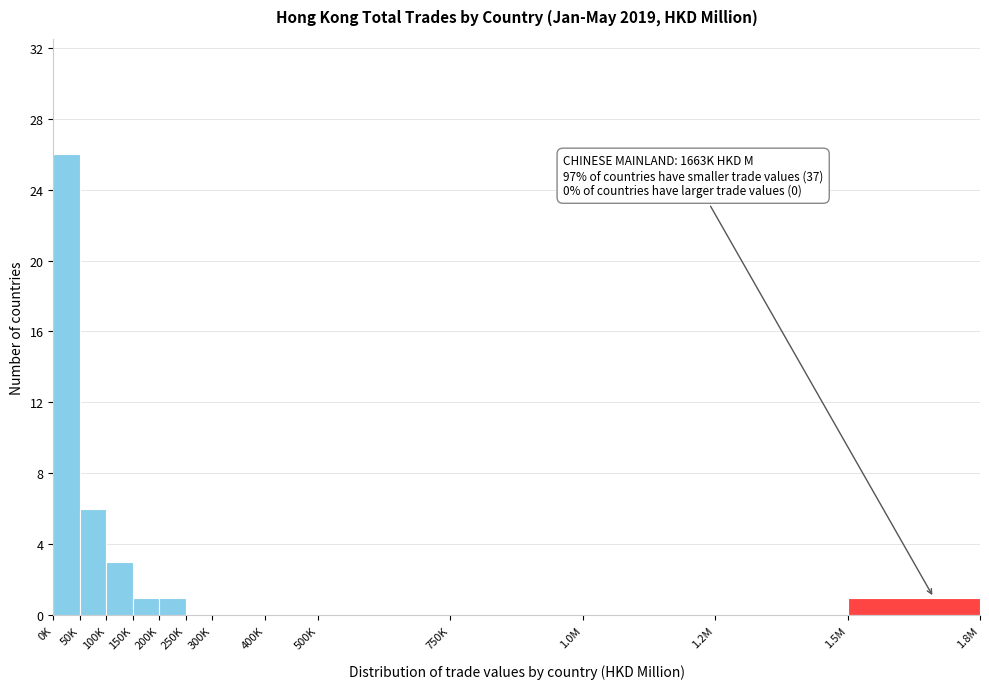

Reading left to right, what are all the values shown in this chart?

0K=26	50K=6	100K=3	150K=1	200K=1	250K=0	300K=0	400K=0	500K=0	750K=0	1.0M=0	1.2M=0	1.5M=1